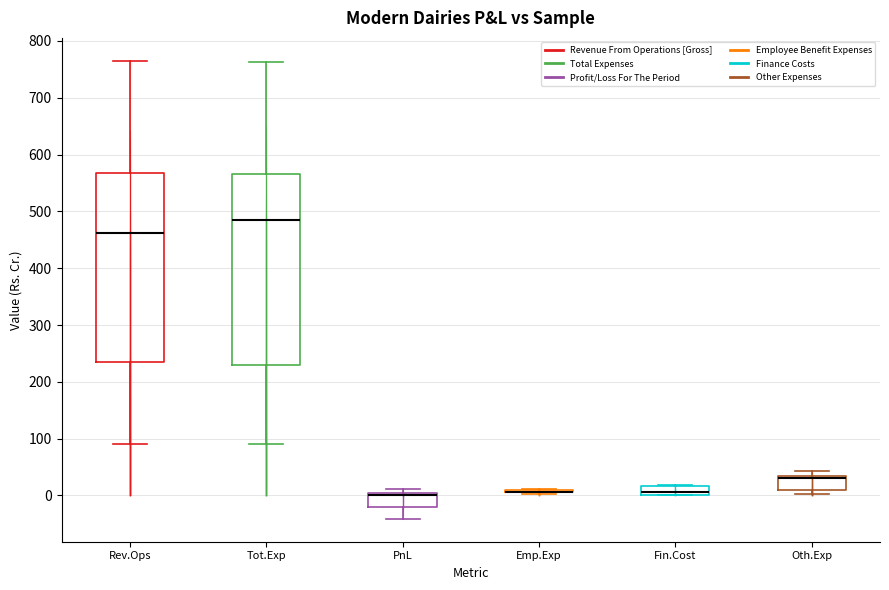

Reading left to right, transcribe this box plot: for each box, give where its median line is, the range the box spans, and where its two whiskers end, as read against the y-axis. The values are not printed on the chart, so give them approximately, as read against the axis.

Rev.Ops: median 460, box 230 to 570, whiskers 90 to 760
Tot.Exp: median 480, box 230 to 560, whiskers 90 to 760
PnL: median 0, box -20 to 10, whiskers -40 to 10 (just above the box's upper edge)
Emp.Exp: box collapsed to a line at 10, whiskers 0 to 10
Fin.Cost: median 10, box 0 to 20, whiskers 0 to 20
Oth.Exp: median 30 (just below the box's upper edge), box 10 to 30, whiskers 0 to 40